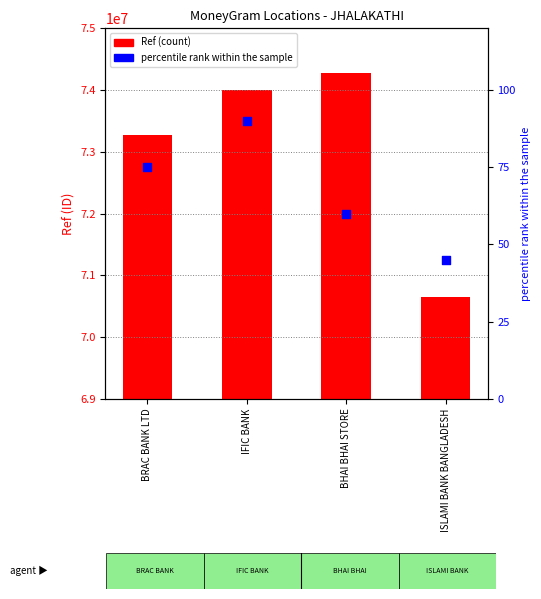

What is the total value across all series at BRAC BANK LTD?

73270217